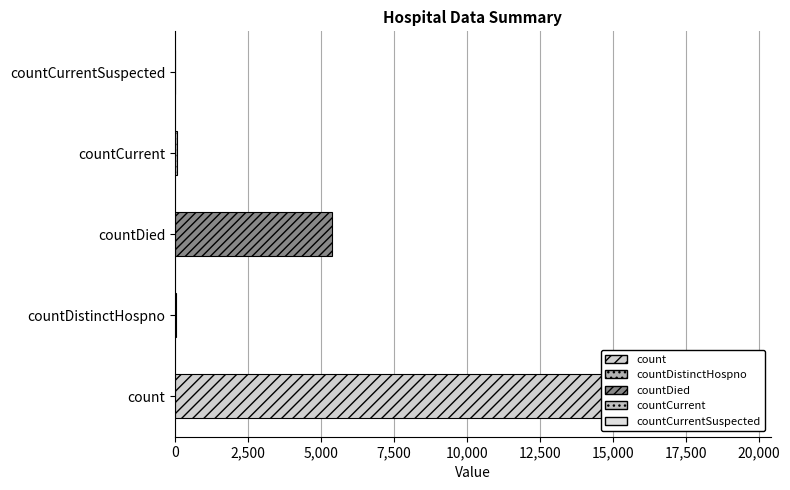

Read the value at countCurrent, to the nearest 50.

50